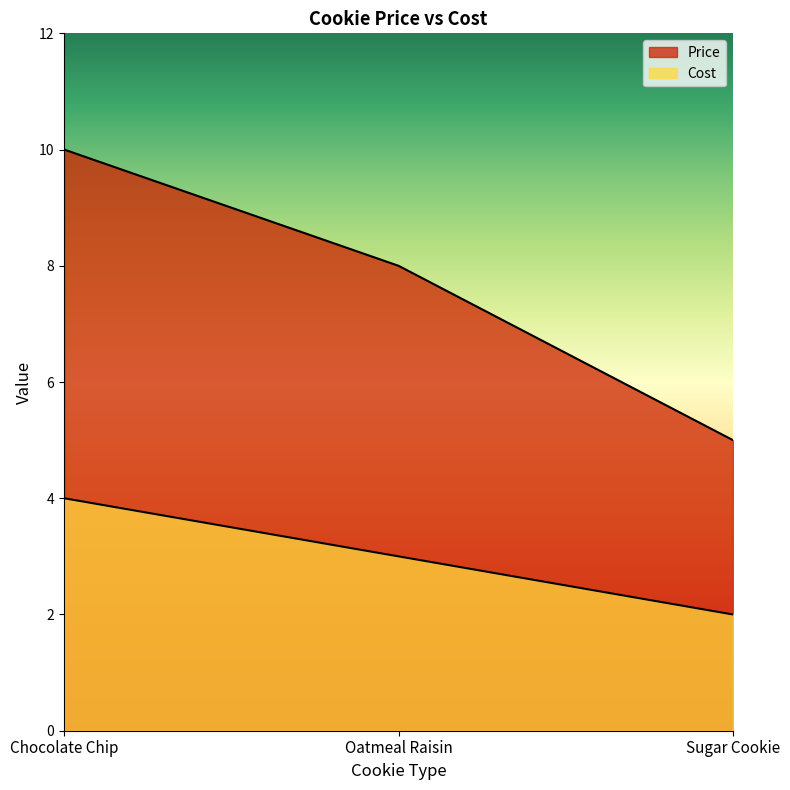

Rank the series at Sugar Cookie from highest to lowest value.

Price, Cost